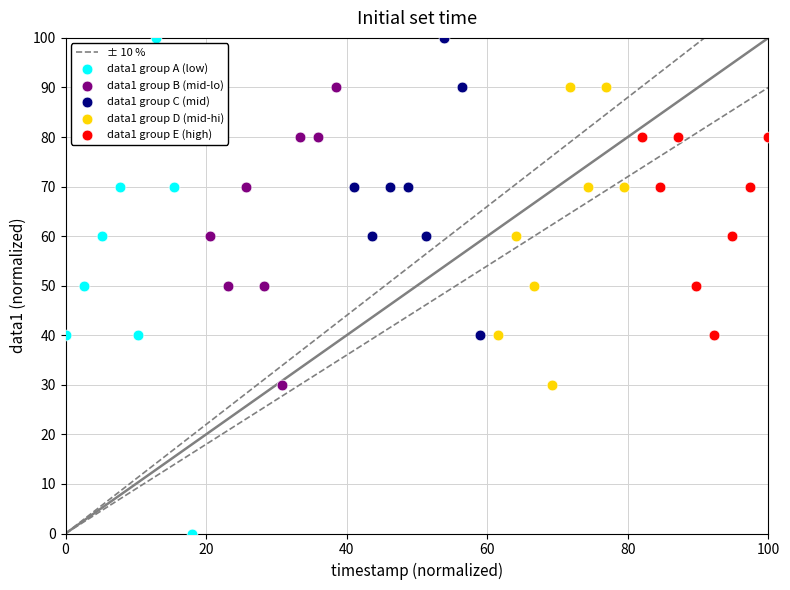

Which series reaches the minimum Y coordinate?

data1 group A (low)